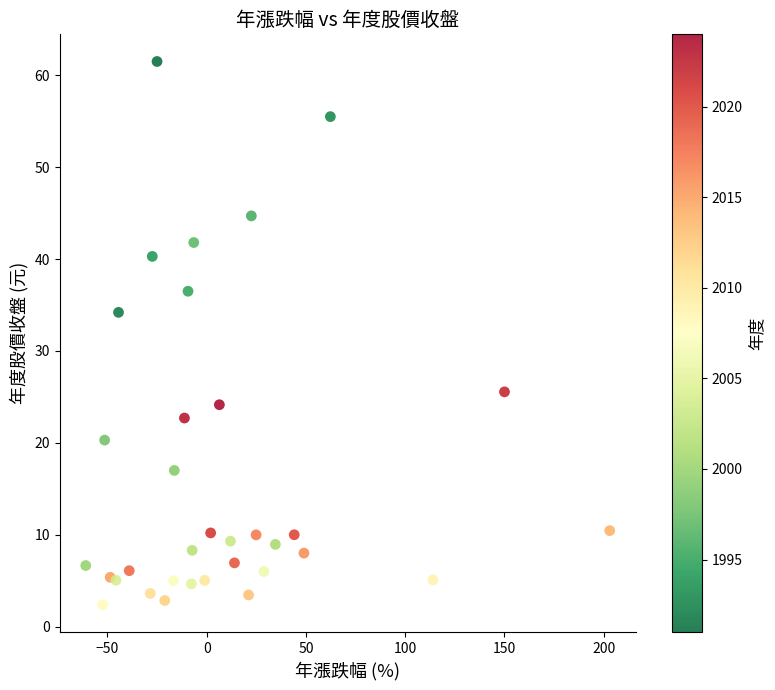

What Y value in the scatter plot is closest to 31?

34.2